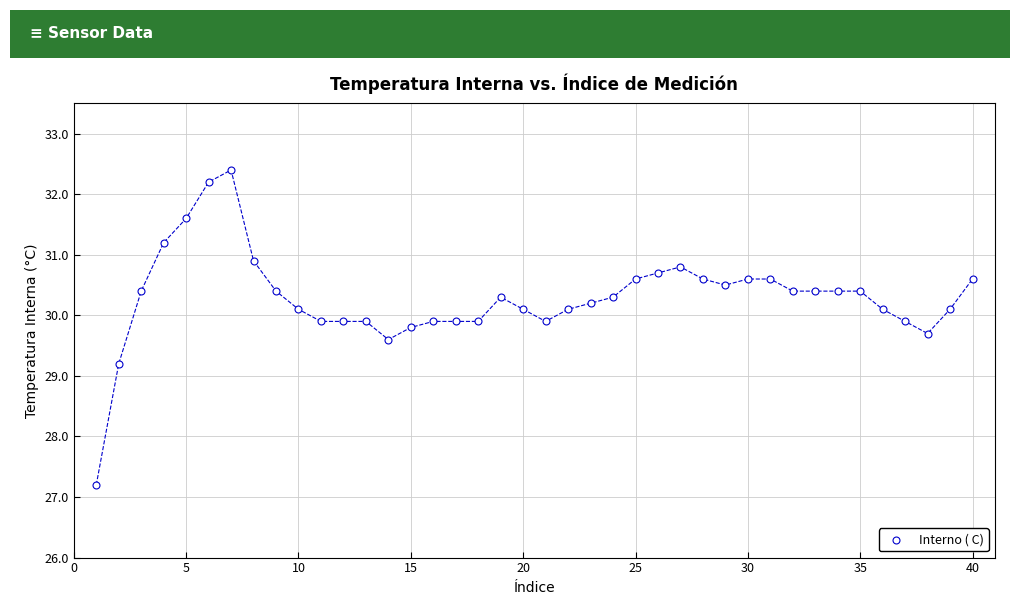

What is the range of X values (max minus min)?

39.0